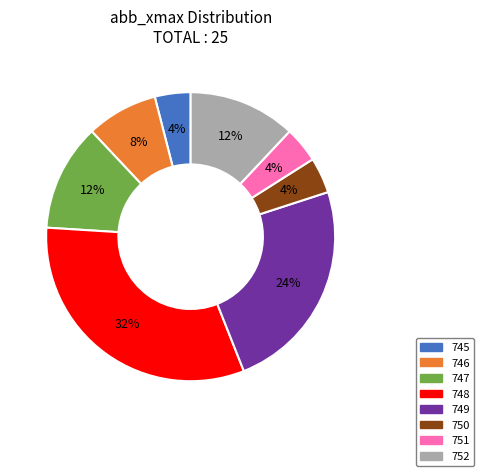

To the nearest percent, what percentage of the pie is 751?

4%